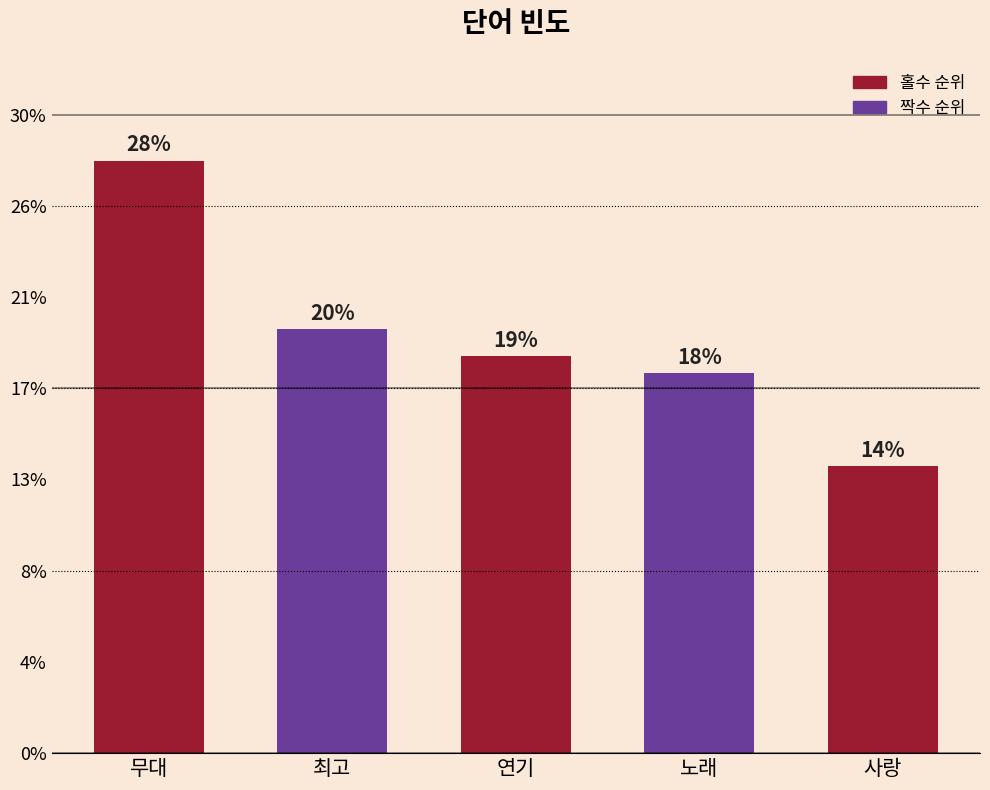

Reading right to left, transcribe all the data shown in this chart.

1571	2082	2176	2322	3246